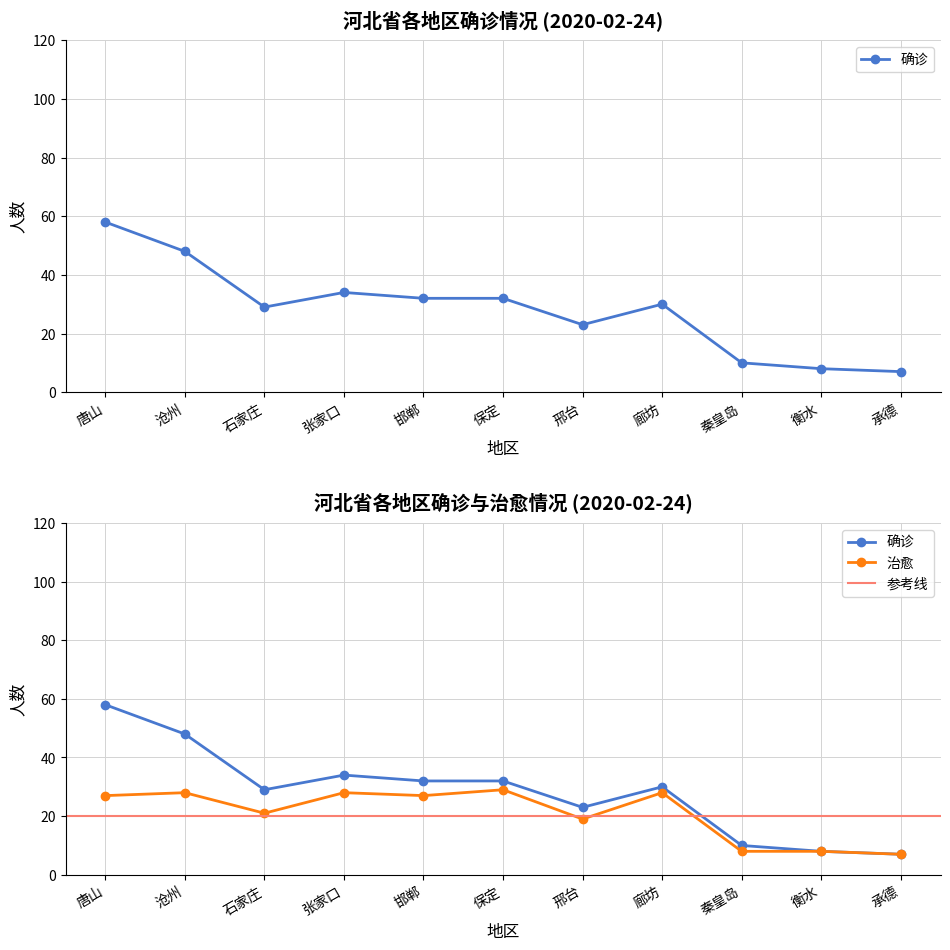

What position from the right is 沧州?

10